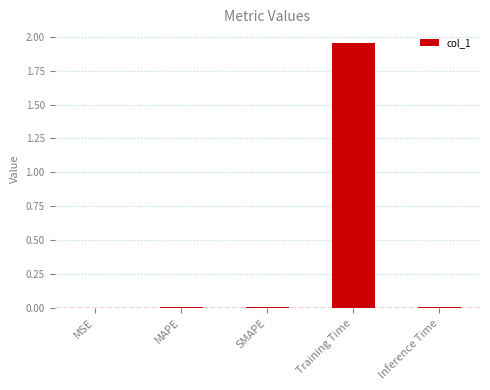

The value at Inference Time is 0.0. True or false?

True